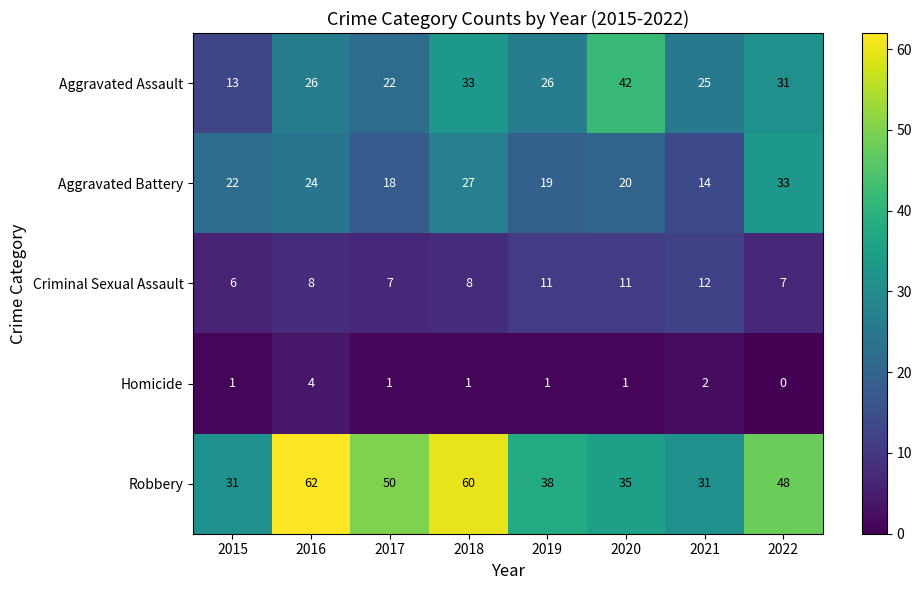

True or false: Robbery has a value of 38 at 2019.

True